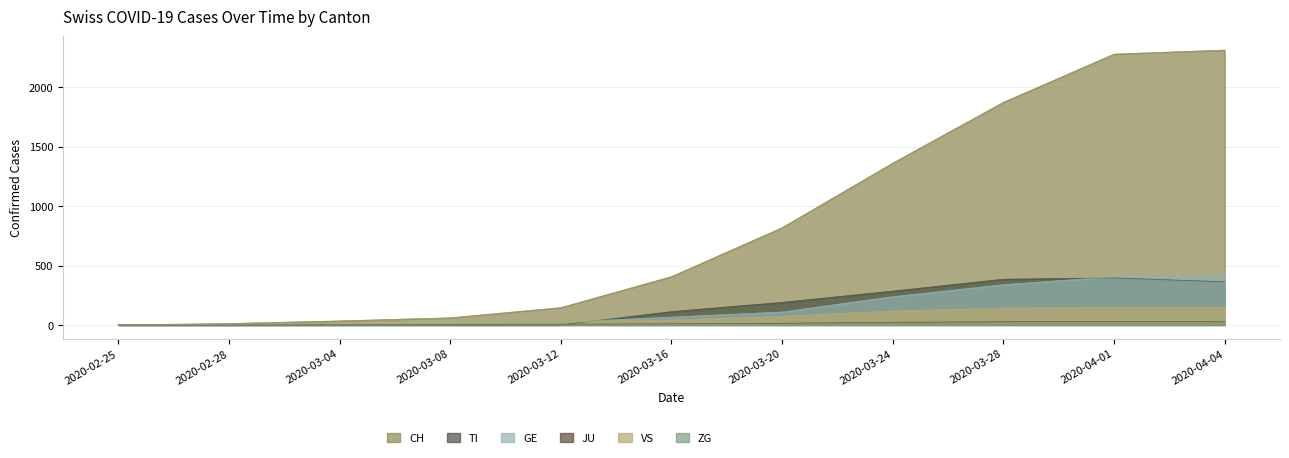

Which series has the largest total across all categories?

CH